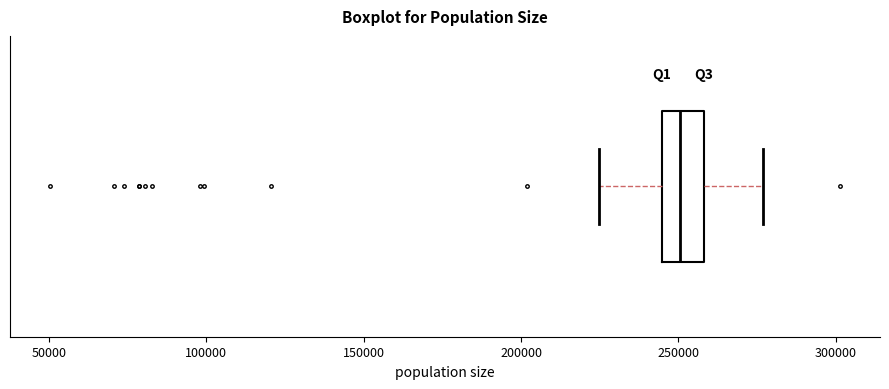

Where is the right edge of the box on the x-axis? The values are not printed on the chart, so give them approximately, as read against the axis.

260000